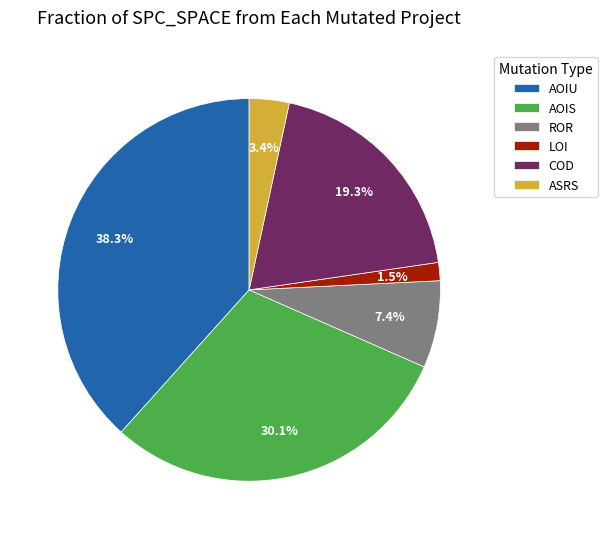

How much of the chart is everything except AOIU?

61.7%